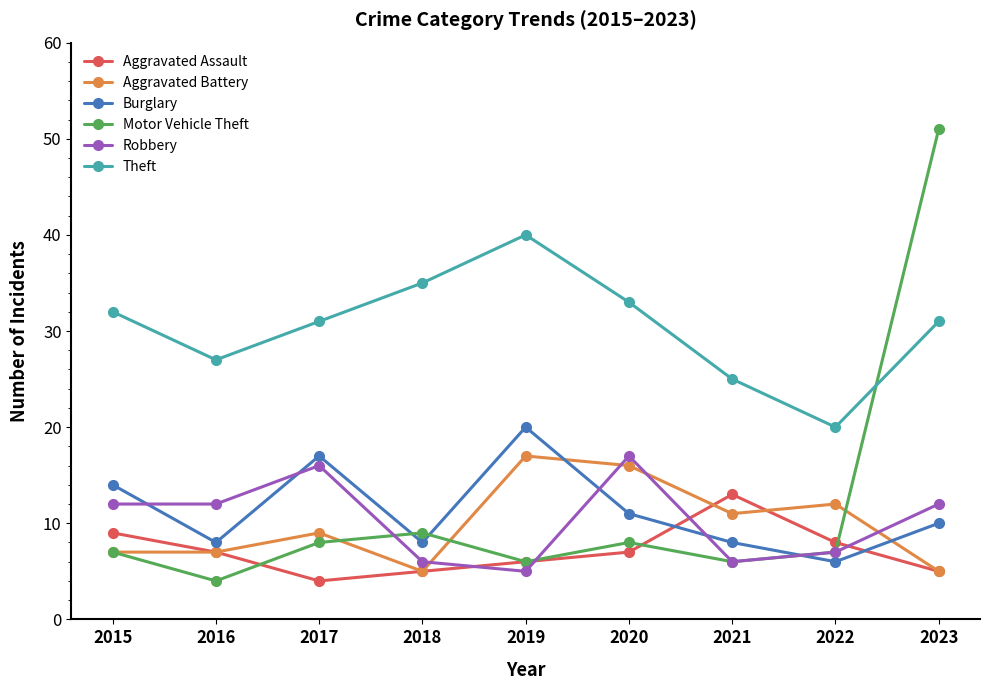

After their last crossing, which series has the higher values: Aggravated Battery or Burglary?

Burglary